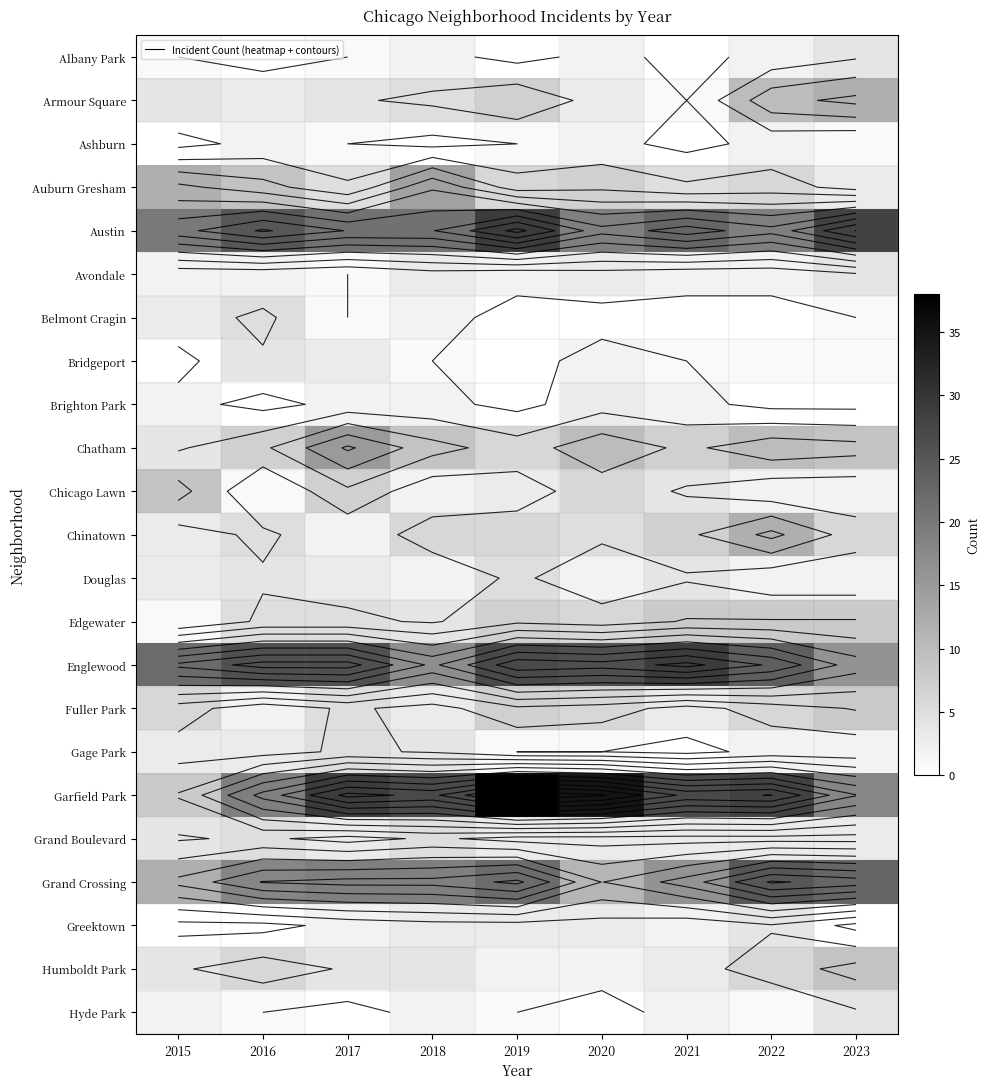

What is the sum of the Austin values at 2021 and 2023?

51